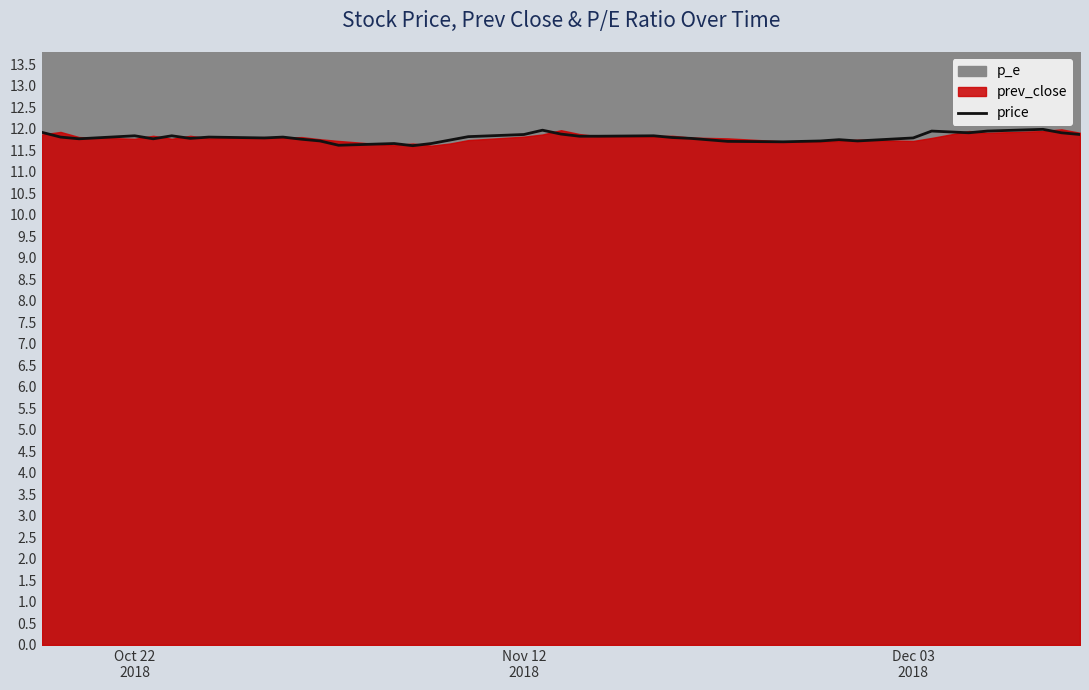

What is the lowest value of the price series?

11.6